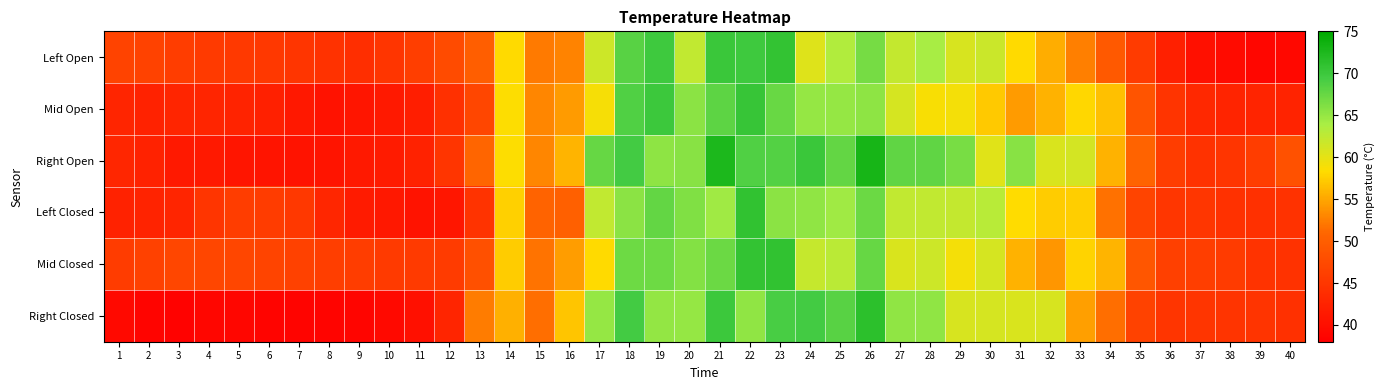

How many series are shown in this chart?

6